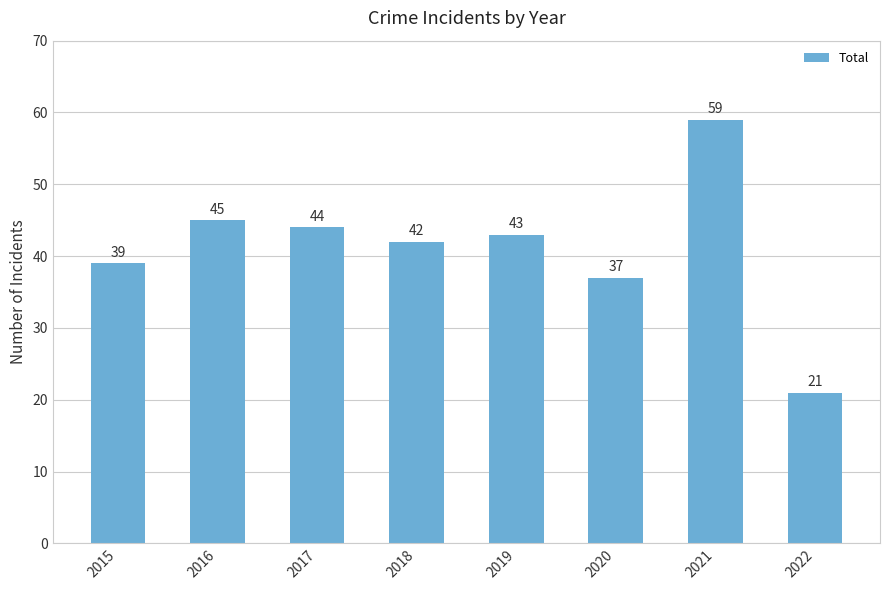

Reading left to right, list all the values displayed in this chart.

39	45	44	42	43	37	59	21